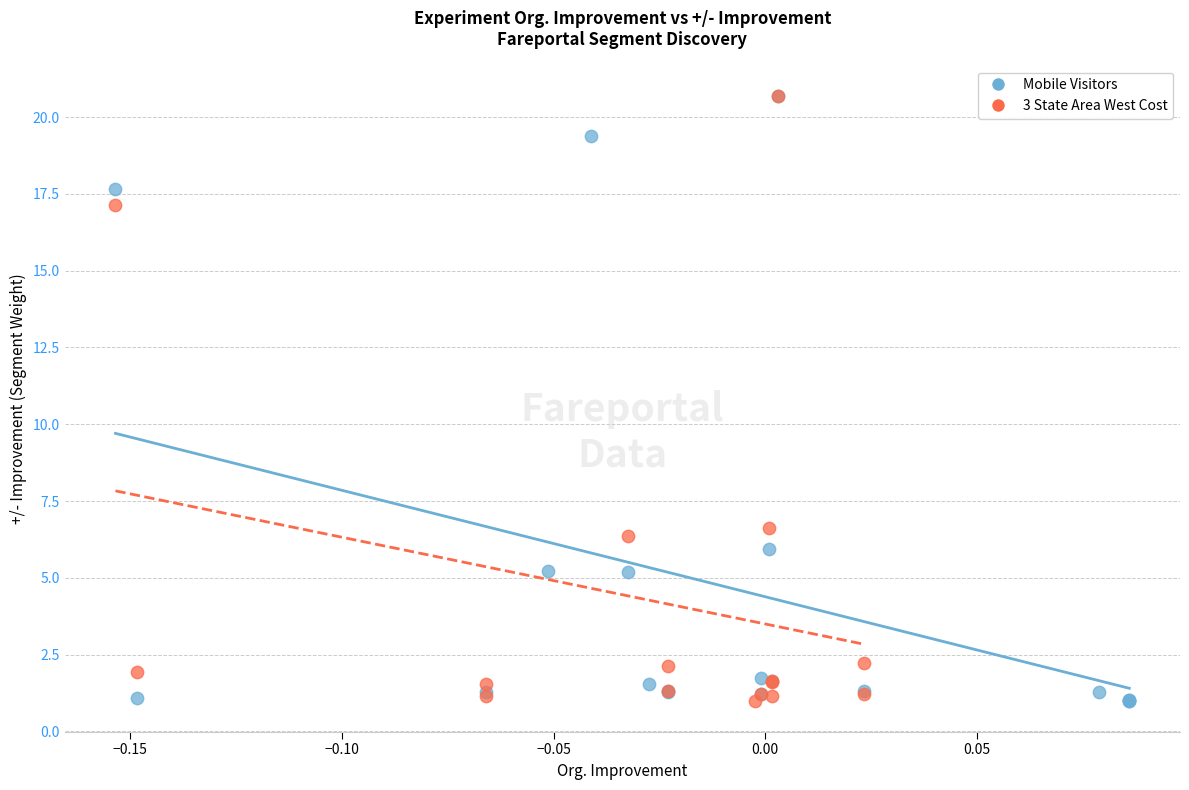

Which series has the widest spread of Y values?

Mobile Visitors